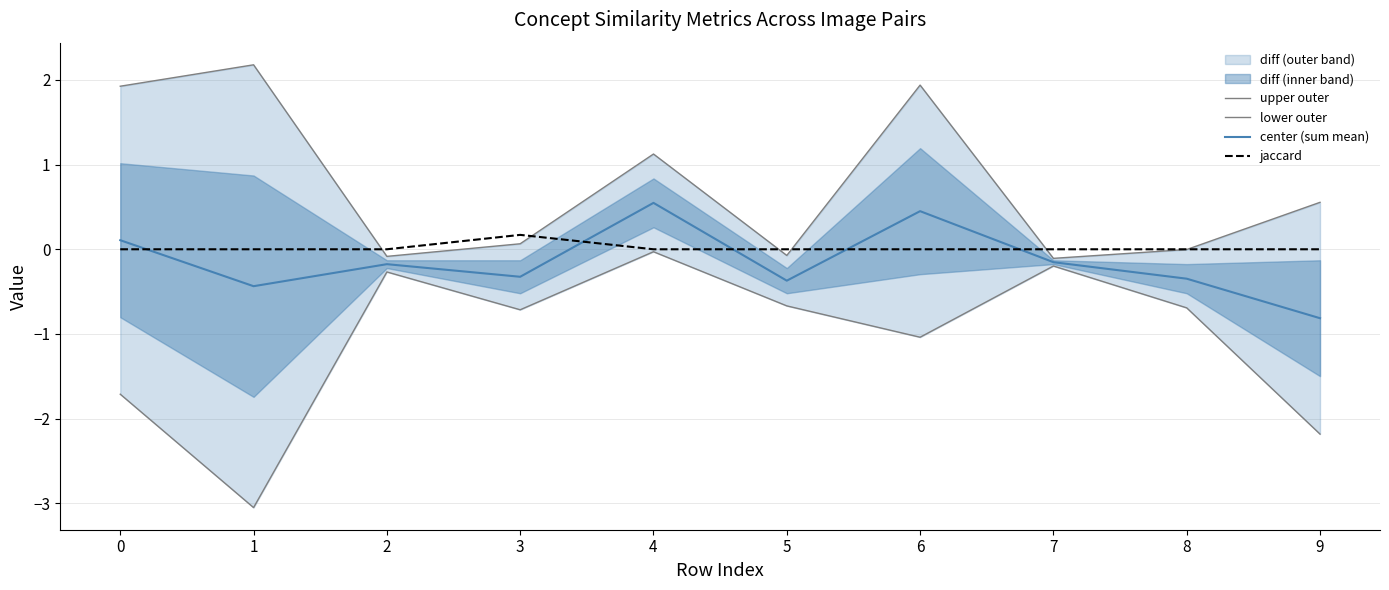

How many interior local peaks does the jaccard series have?

1